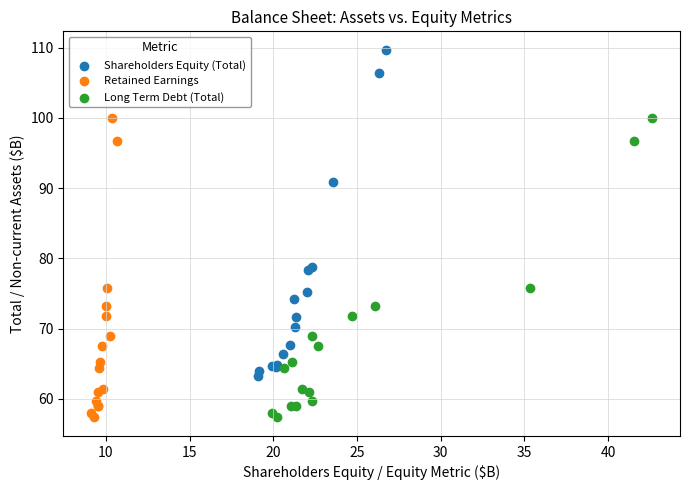

Which series reaches the maximum Y coordinate?

Shareholders Equity (Total)